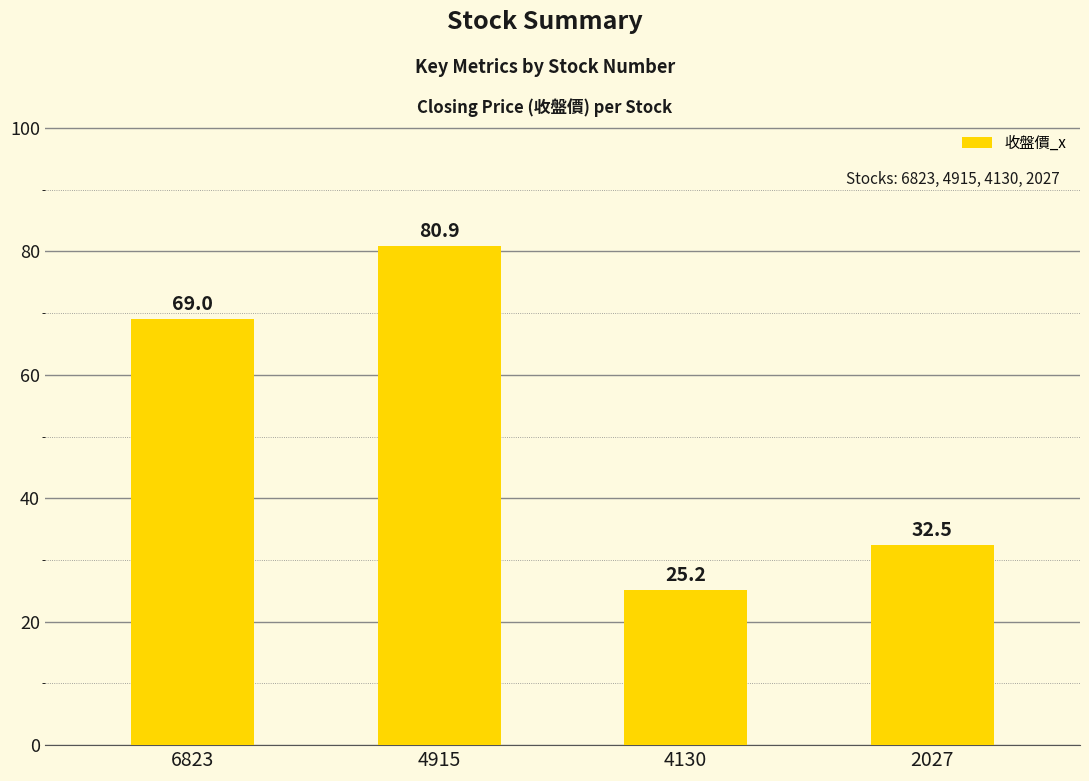

What is the change in value from 4915 to 4130?

-55.7